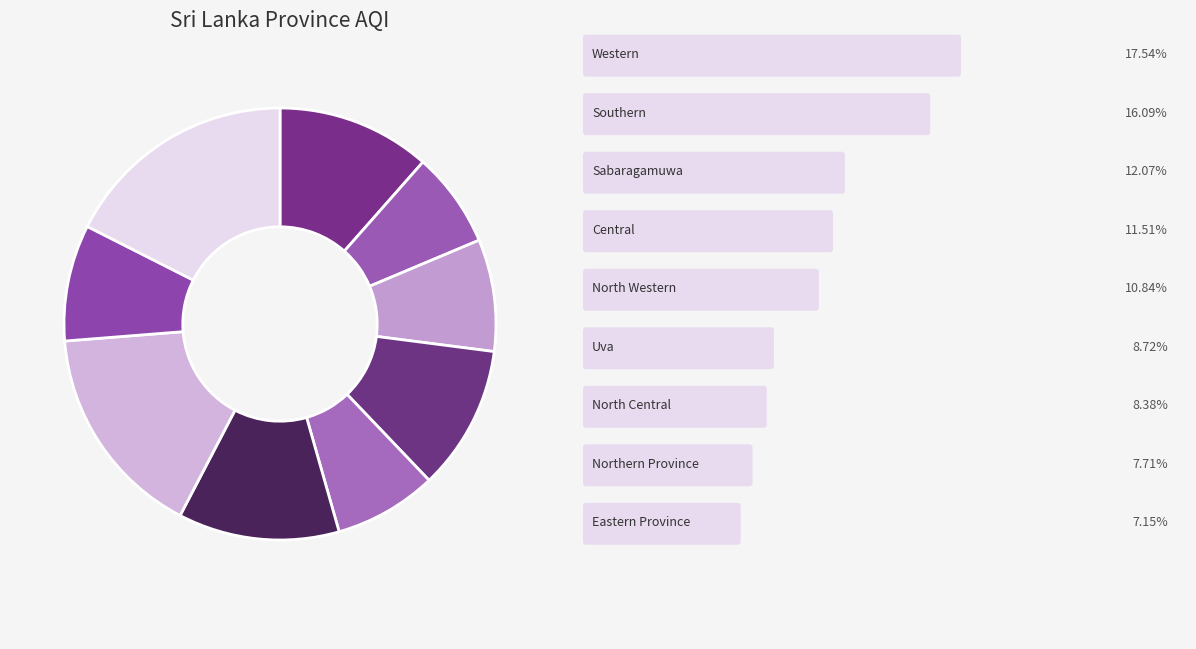

How many segments does this pie chart have?

9